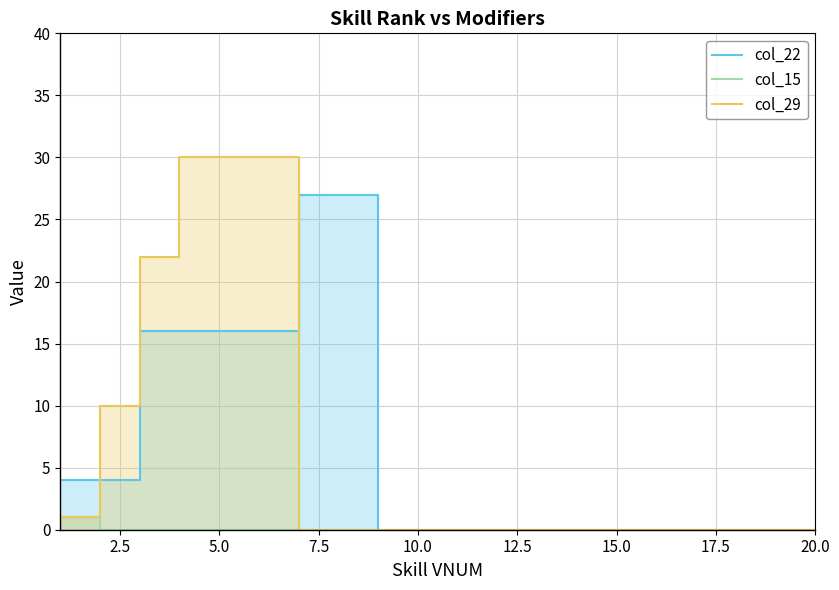

What is the maximum value for col_29?

30